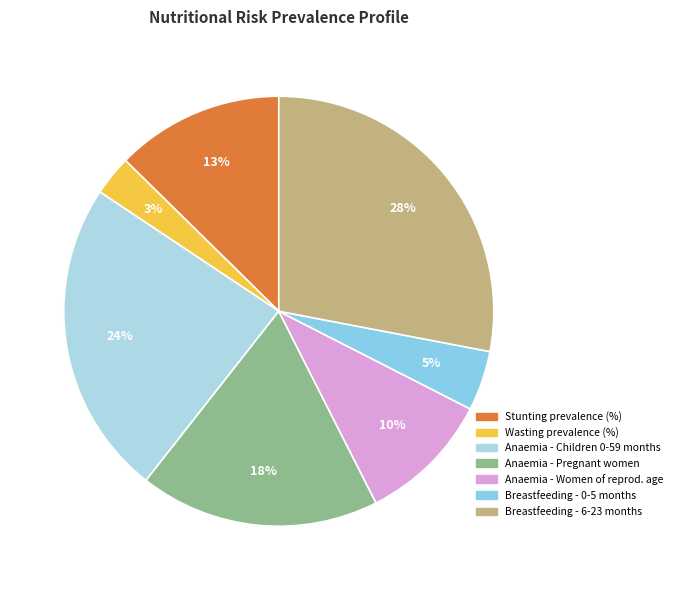

How many slices are in this pie chart?

7